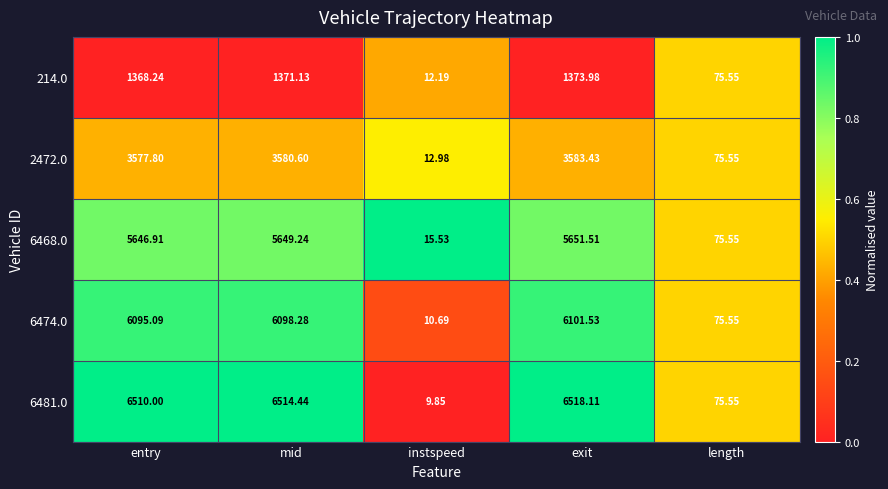

At which category is the sum across all series the highest?

exit